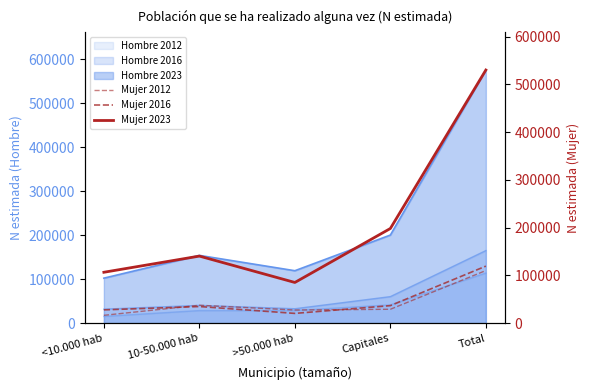

Does the chart display data point markers on the line(s)?

No